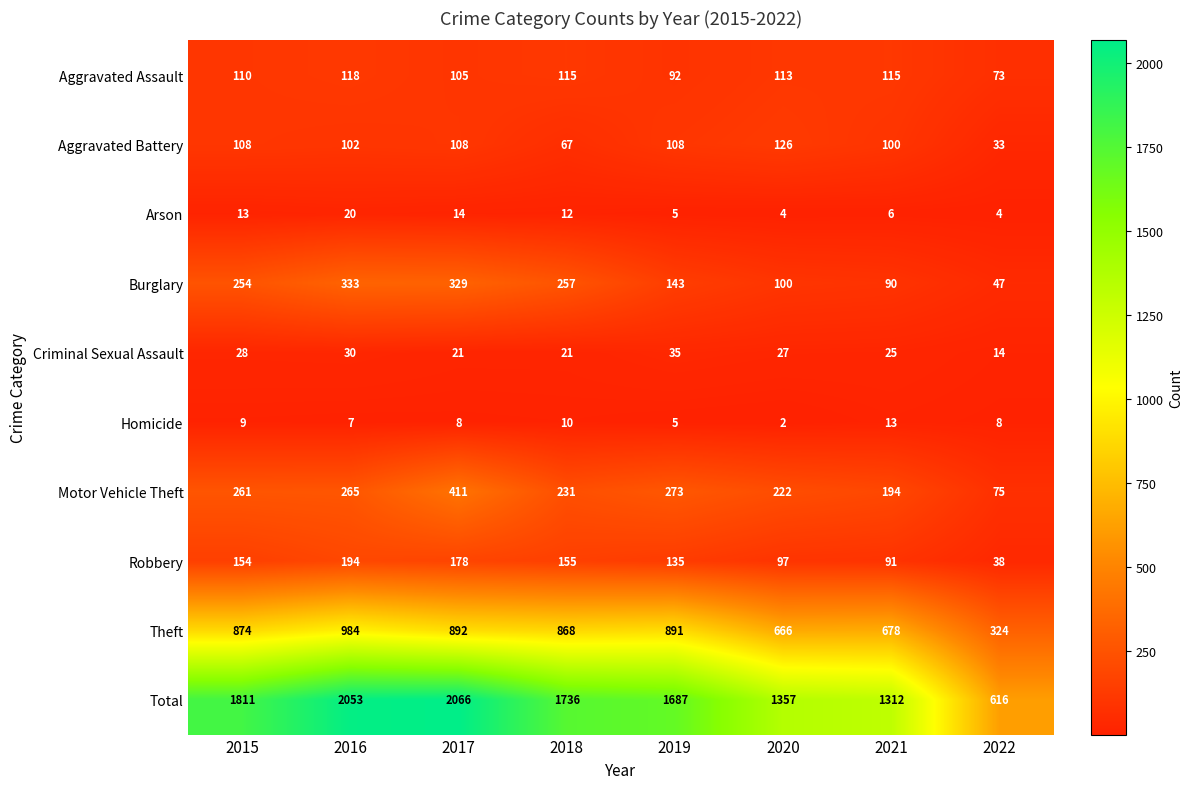

List the series in order of their peak value, lowest first.

Homicide, Arson, Criminal Sexual Assault, Aggravated Assault, Aggravated Battery, Robbery, Burglary, Motor Vehicle Theft, Theft, Total